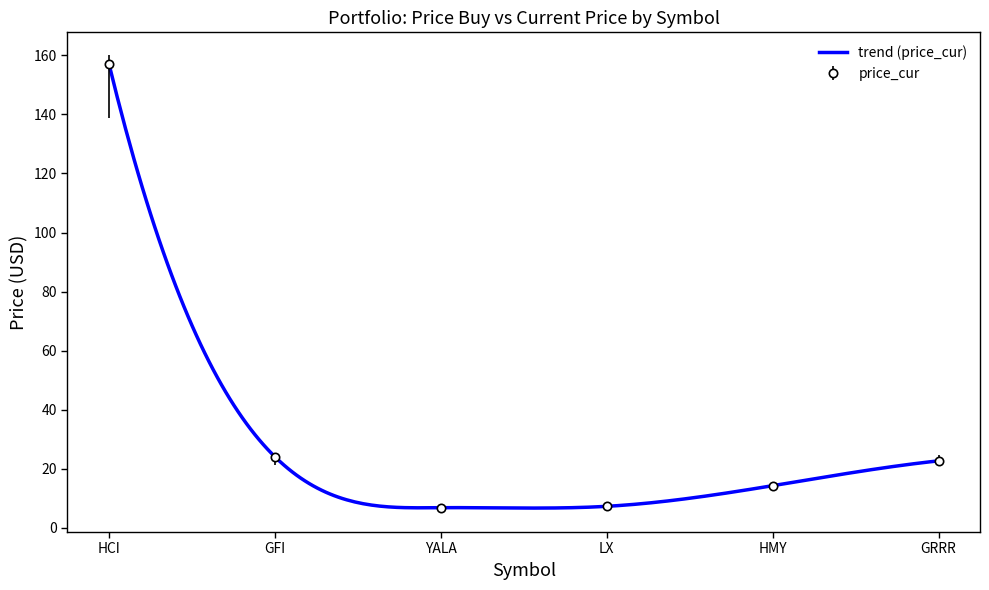

Which series changed the most between HCI and GFI?

price_cur